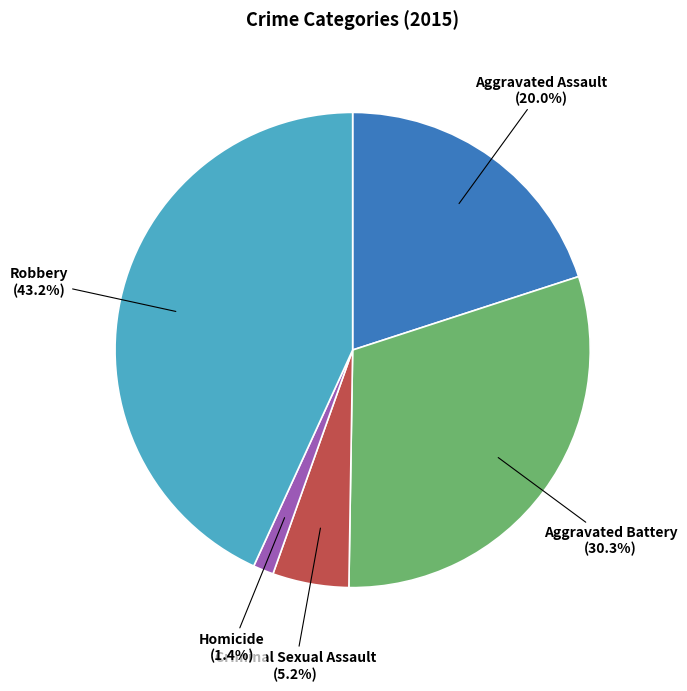

To the nearest percent, what is the difference between the largest and smallest slice percentages?

42%